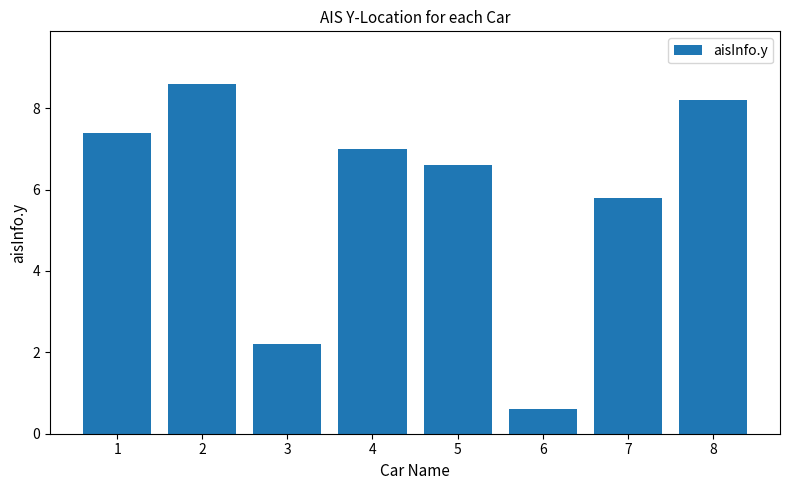

What is the difference between the values at 4 and 7?

1.2